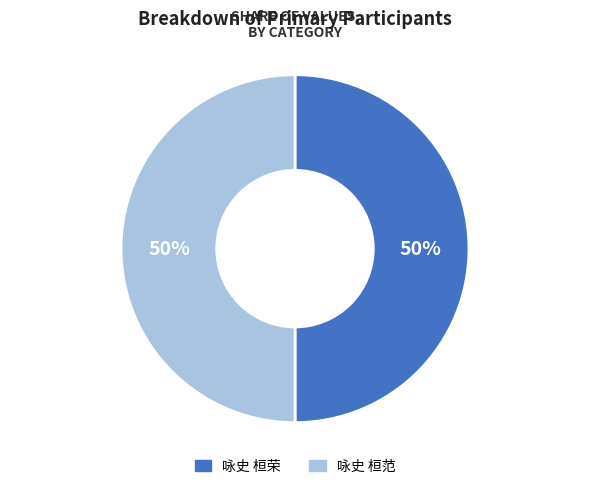

True or false: 咏史 桓荣 accounts for 57% of the total.

False